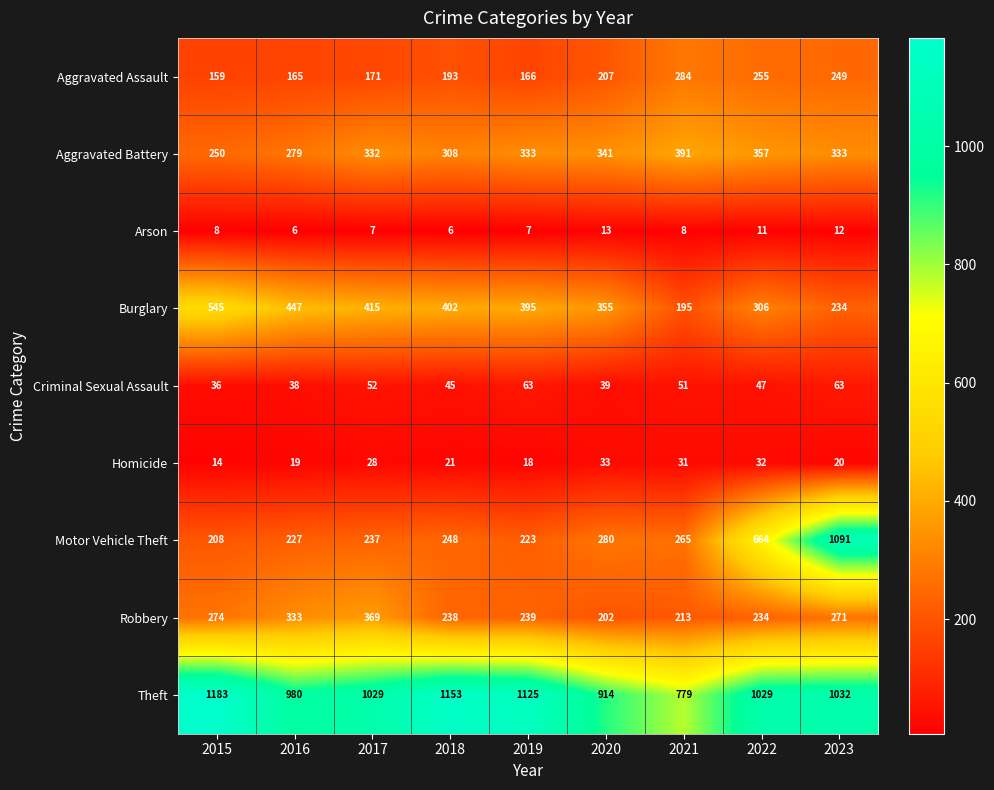

What is the sum of all Burglary values?

3294